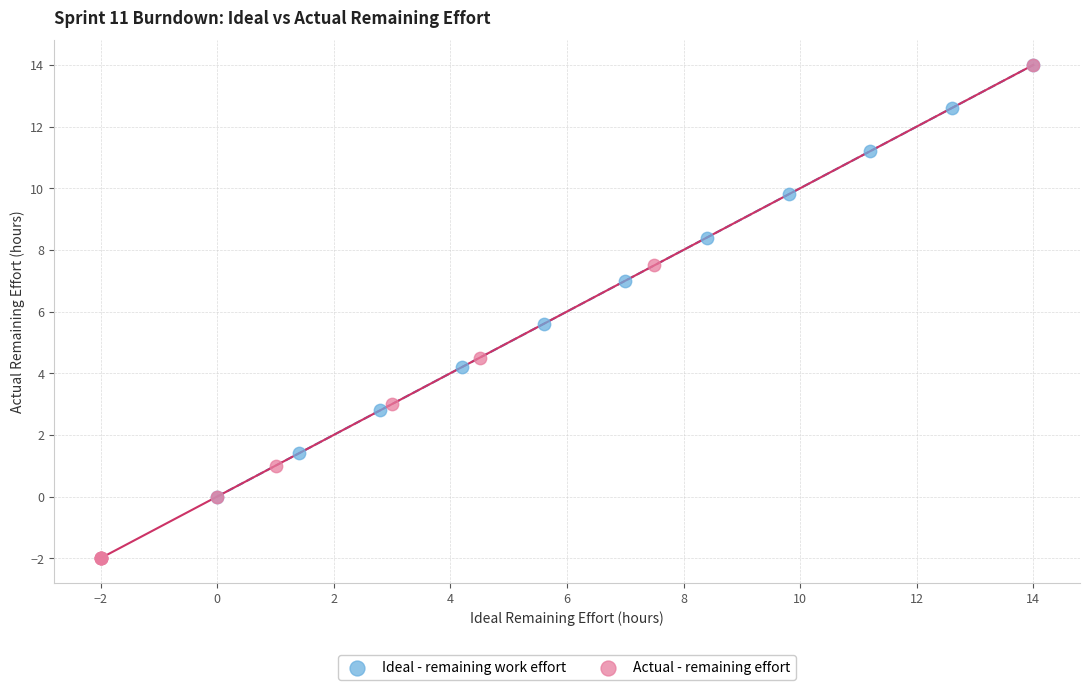

Which series has the widest spread of Y values?

Actual - remaining effort